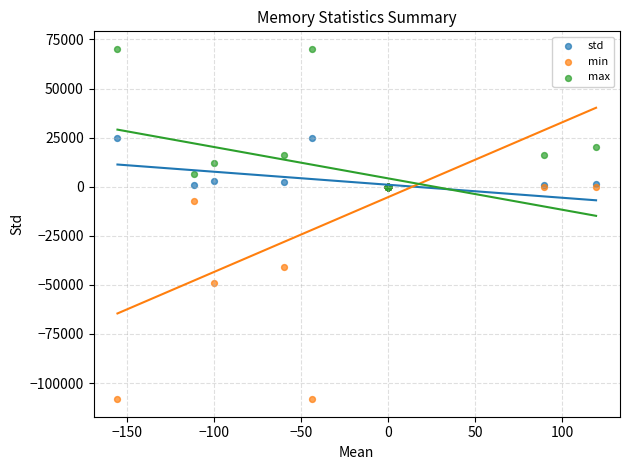

In the min series, what Y value is closest to -54120?

-49152.0